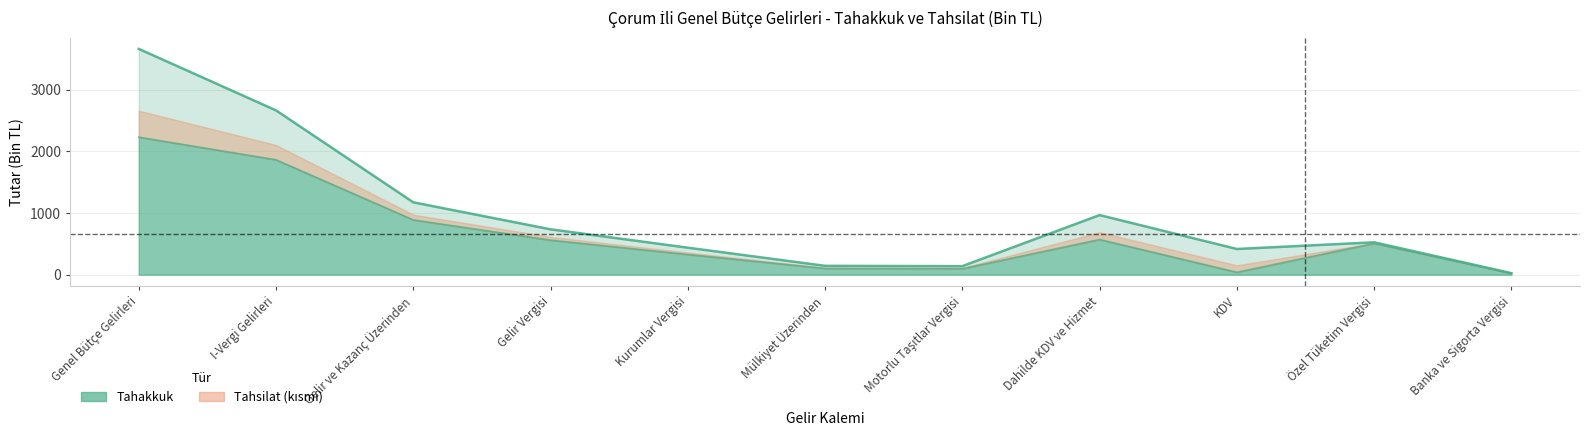

Reading left to right, what are all the values shown in this chart?

Tahakkuk: 3661.6	2664.4	1173.6	735.8	437.8	143.4	138.7	966.7	416.8	525.2	24.6
Tahsilat: 2230.3	1863.6	888.1	560.5	327.7	101.5	97.5	570.7	38.8	508.3	23.5